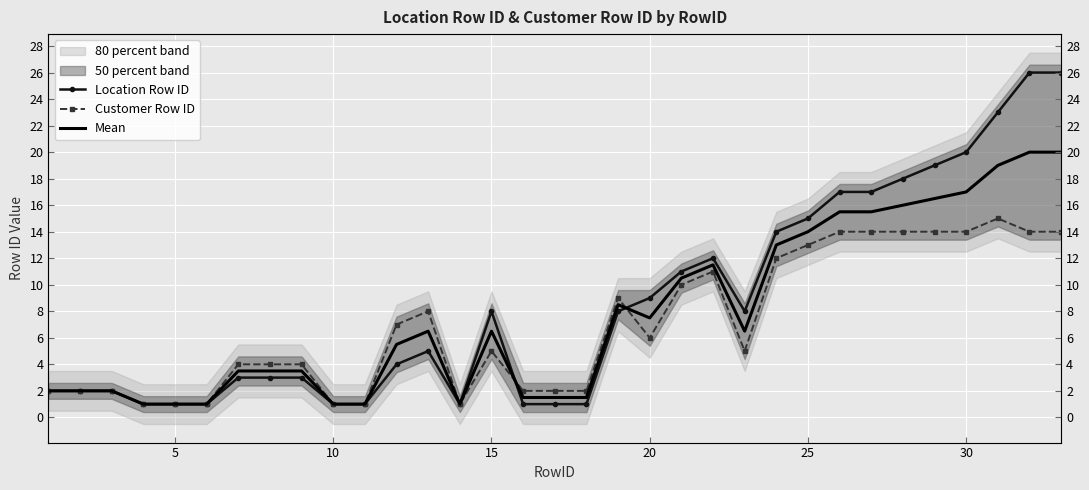

True or false: Location Row ID and Mean intersect in this chart.

True